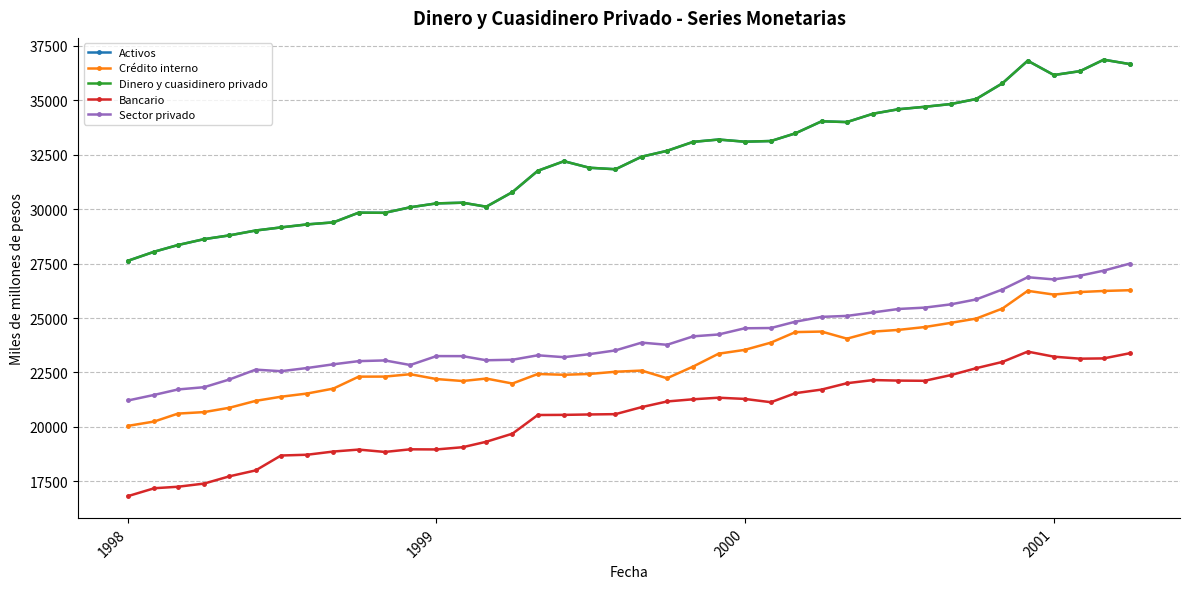

True or false: Crédito interno has more than 1 points higher than both neighbors.

True